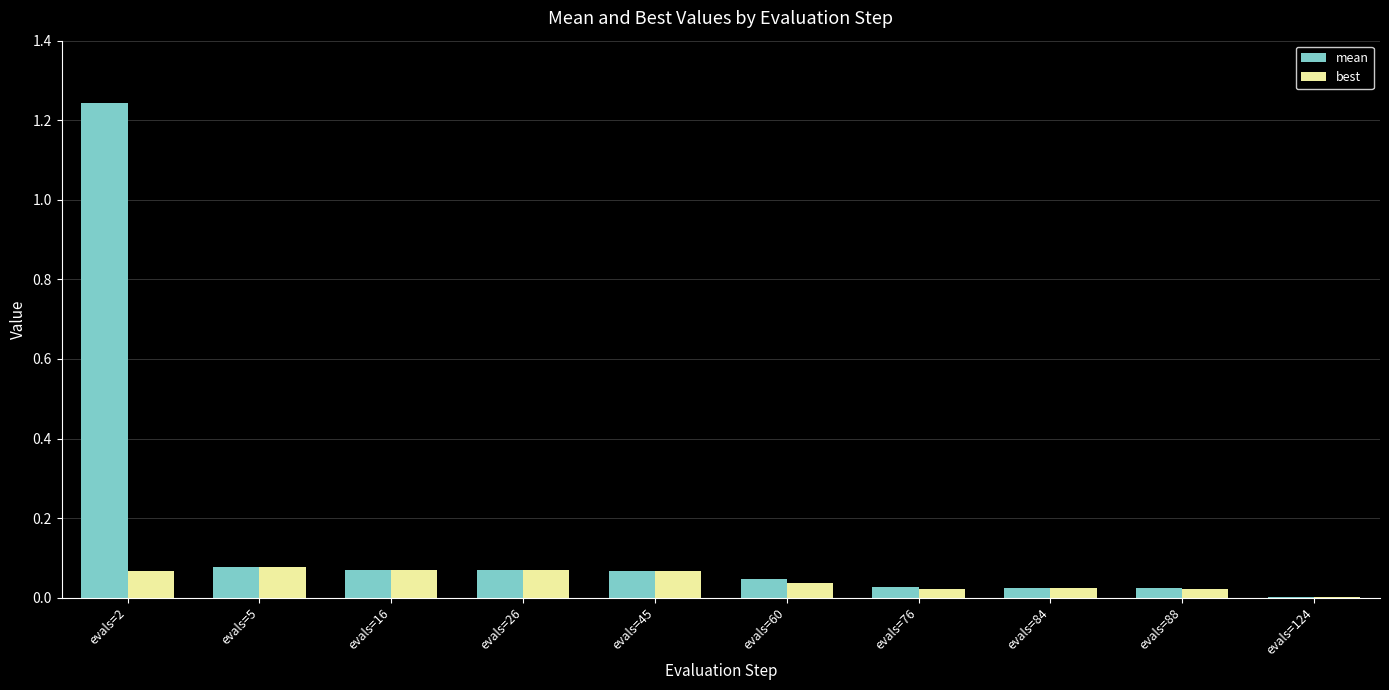

Which series changed the most between evals=2 and evals=124?

mean